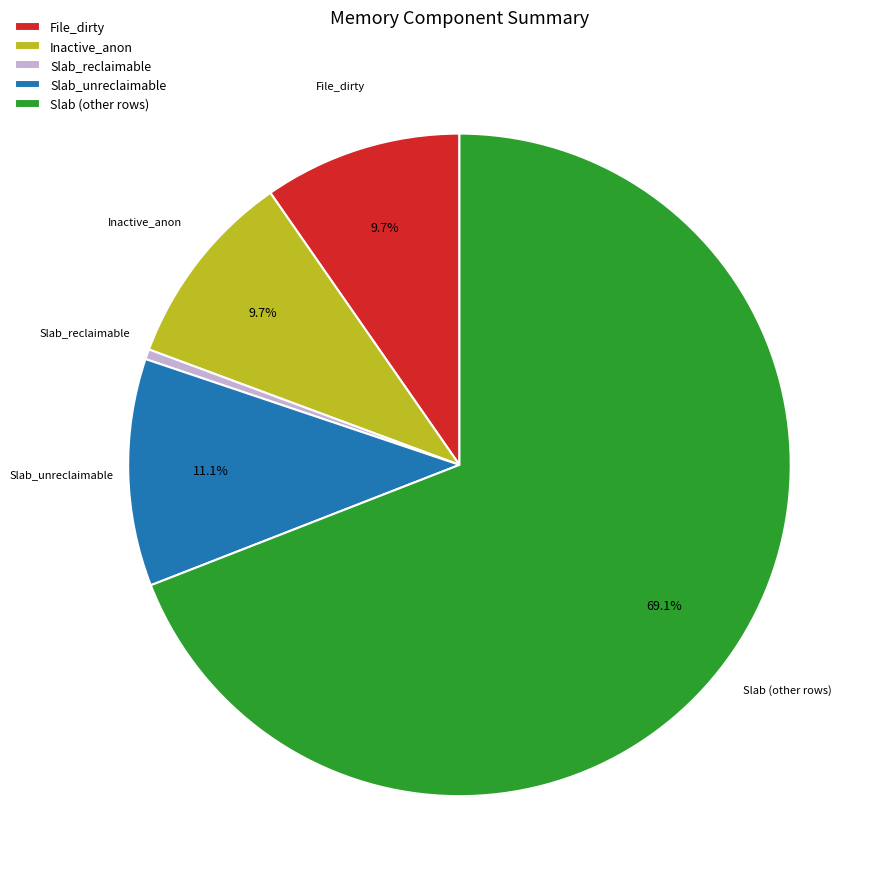

True or false: Slab_reclaimable accounts for 13% of the total.

False